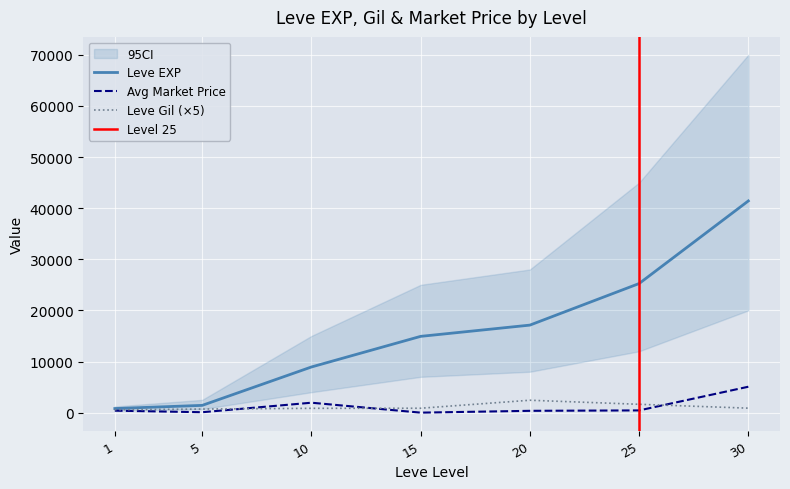

At which category does currentAveragePrice reach its first local peak?

10